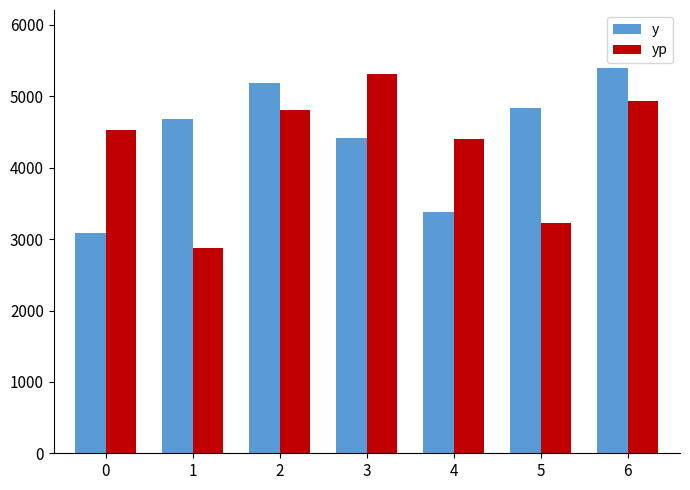

Is the value of yp at 6 greater than the value of y at 3?

Yes